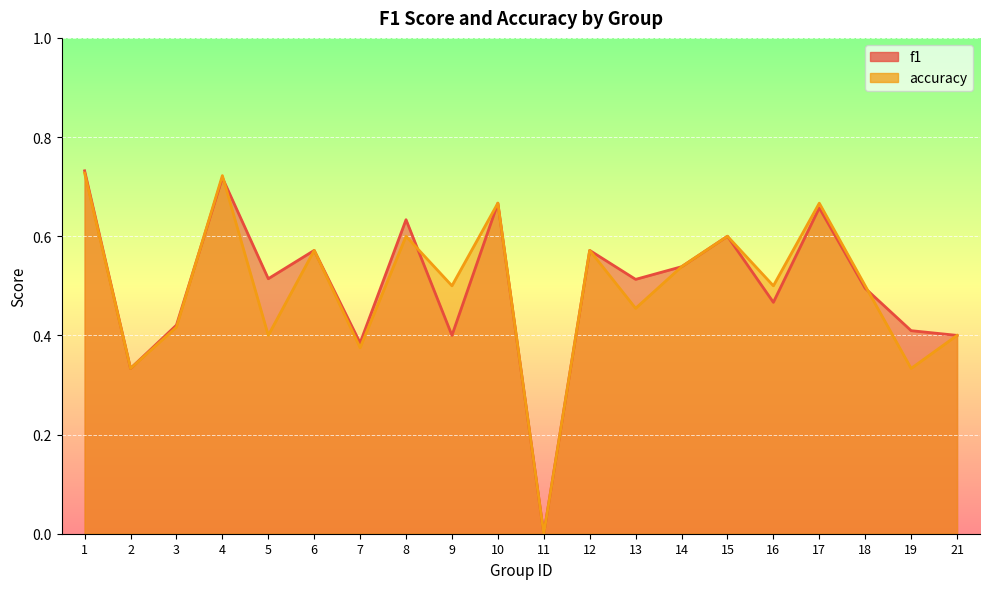

Rank the categories by f1 value from highest to lowest.

1, 4, 10, 17, 8, 15, 6, 12, 14, 5, 13, 18, 16, 3, 19, 9, 21, 7, 2, 11